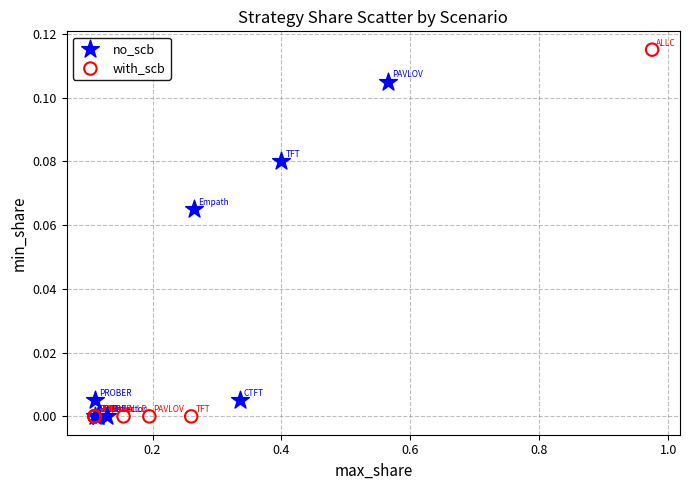

Which series contains the highest Y value?

with_scb